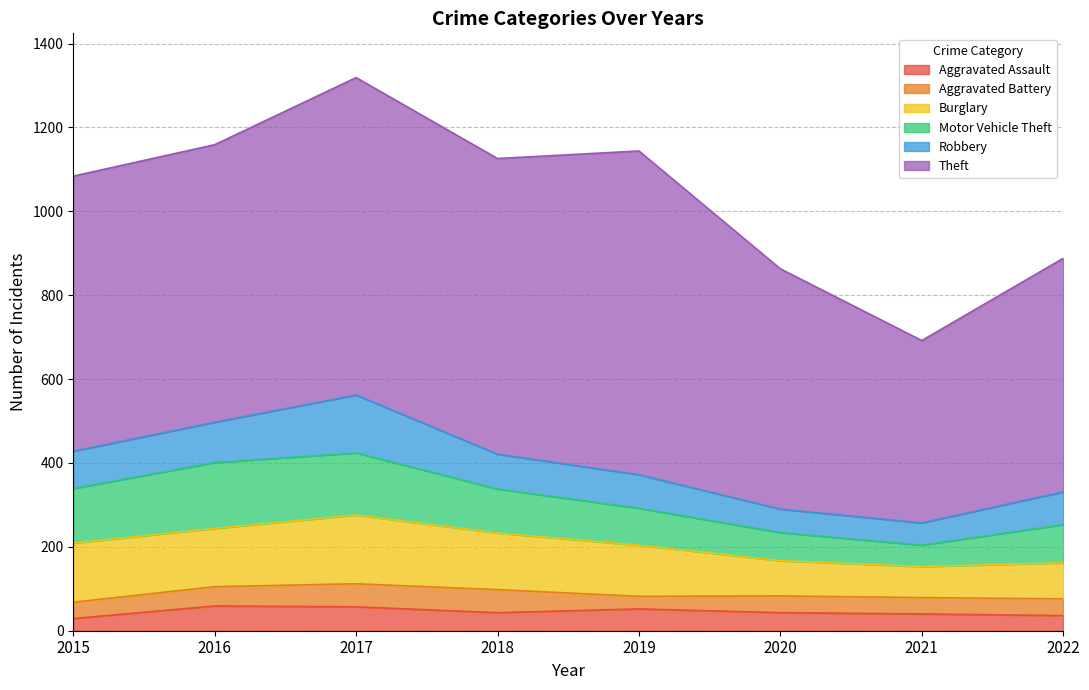

At how many categories does at least one series exceed 41?

8